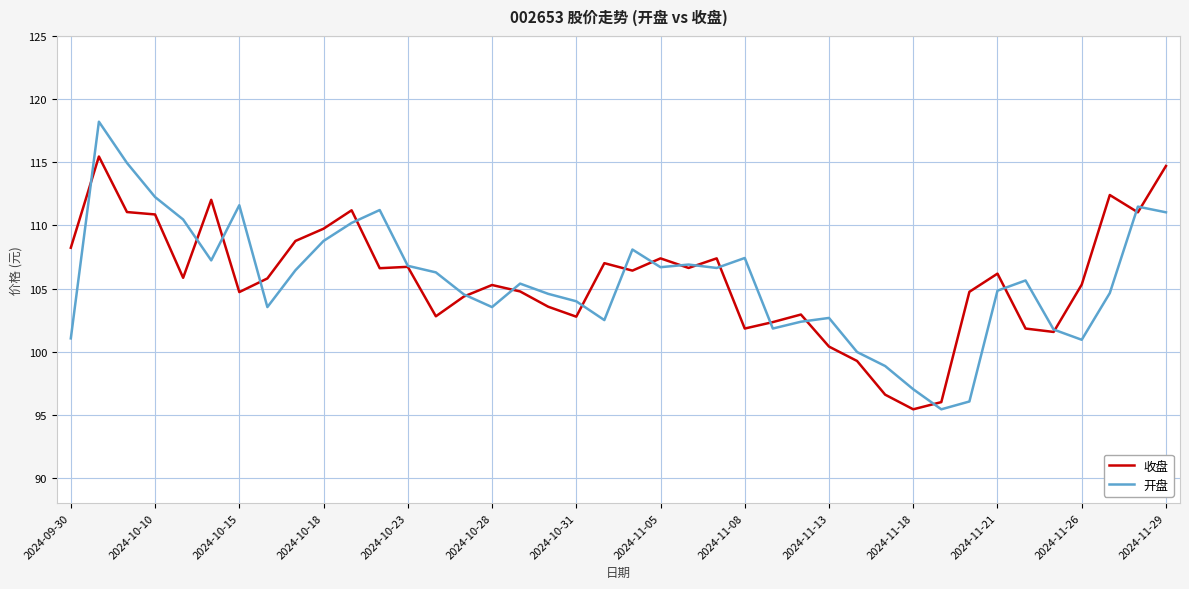

After their last crossing, which series has the higher values: 收盘 or 开盘?

收盘